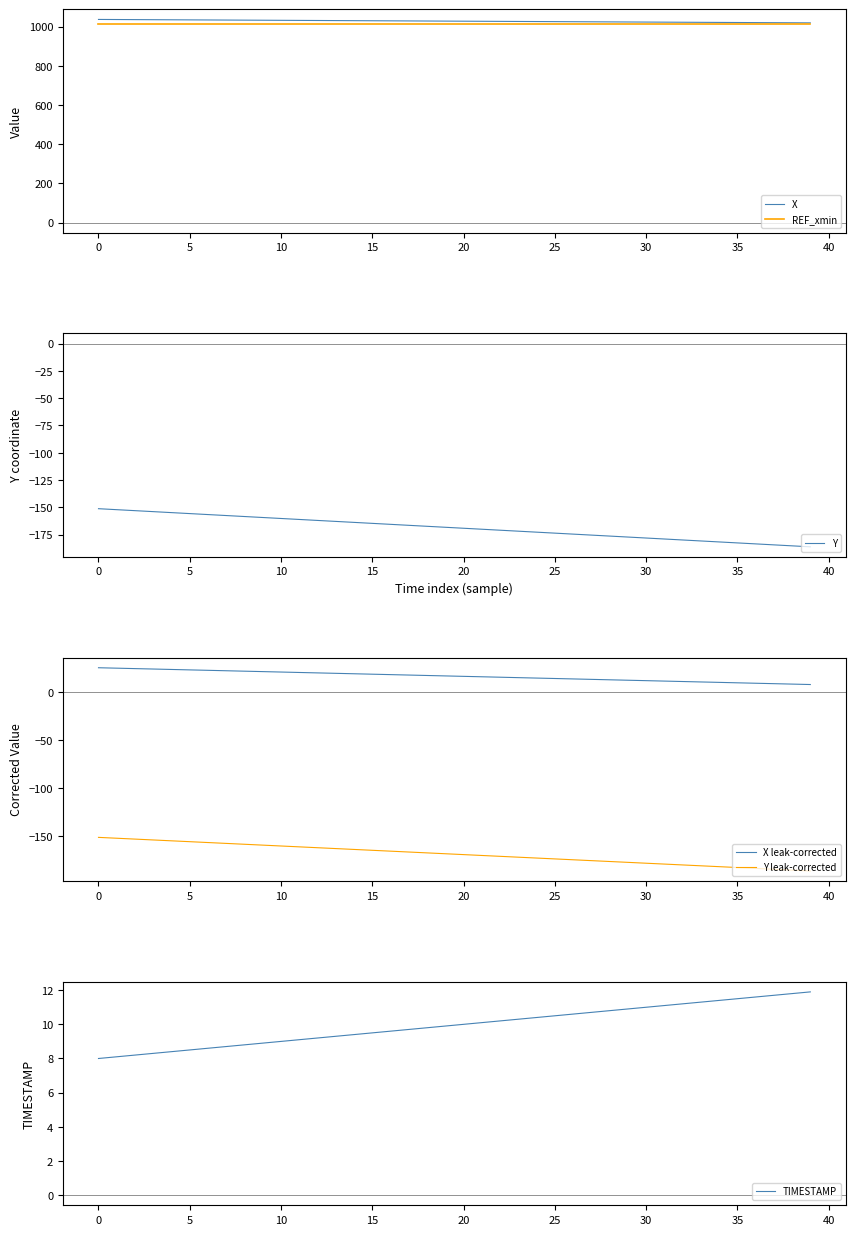

What is the value of the X point at the 21st from the left?

1034.6